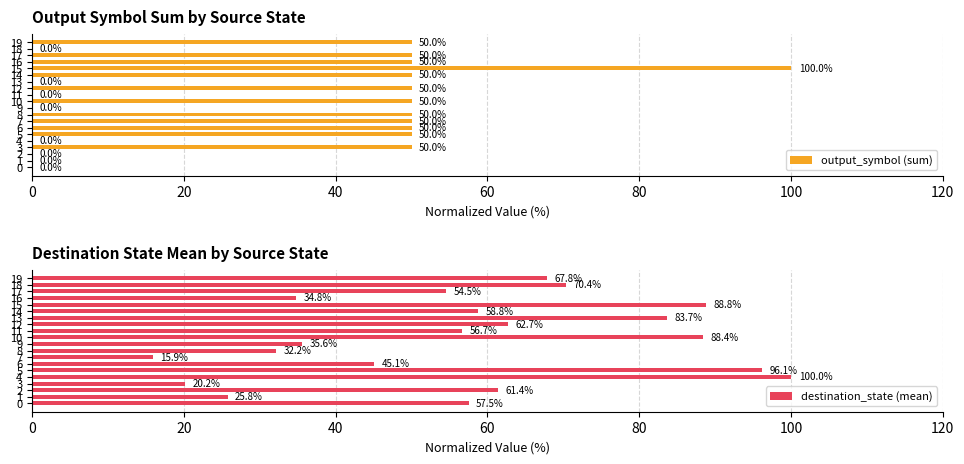

What is the average value of the destination_state (mean) series?

57.8